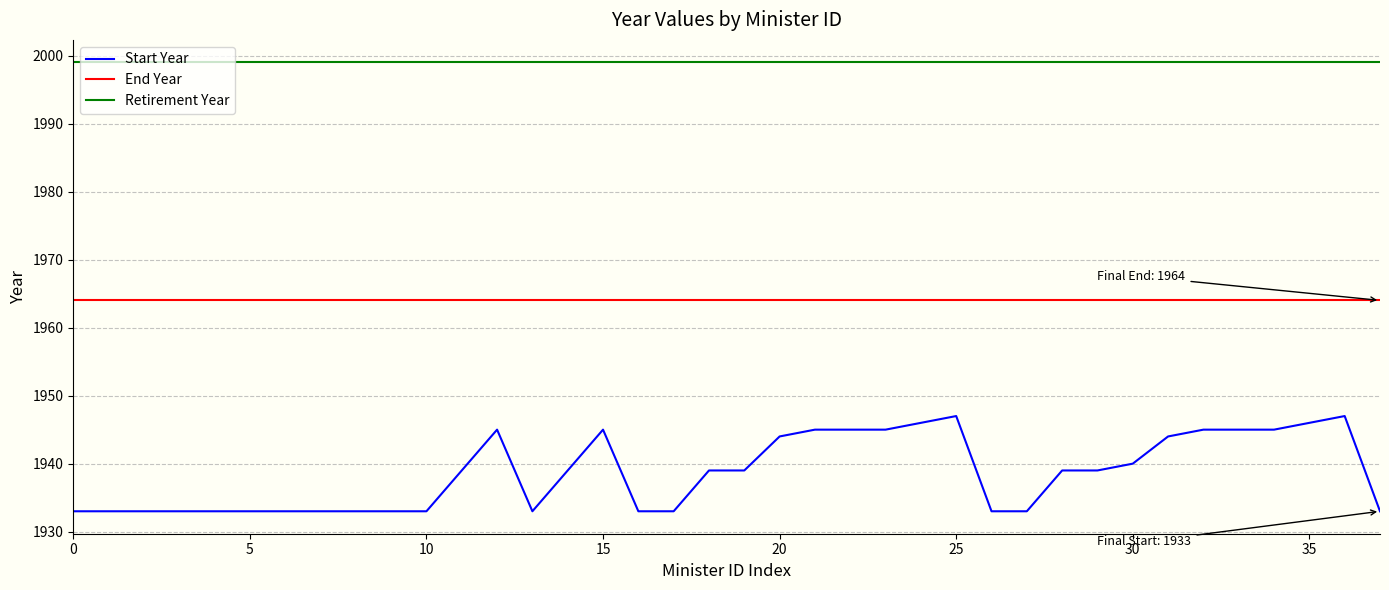

What is the lowest value of the Retirement Year series?

1999